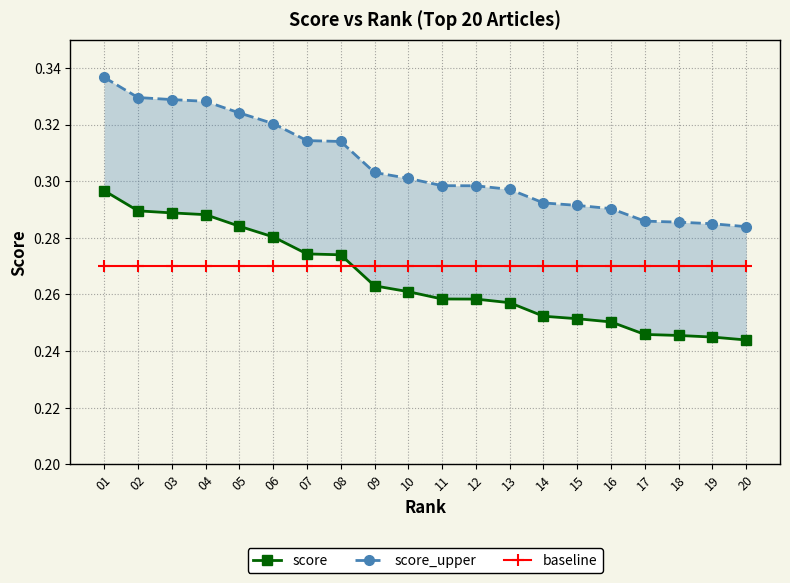

List the series in order of their peak value, lowest first.

baseline, score, score_upper